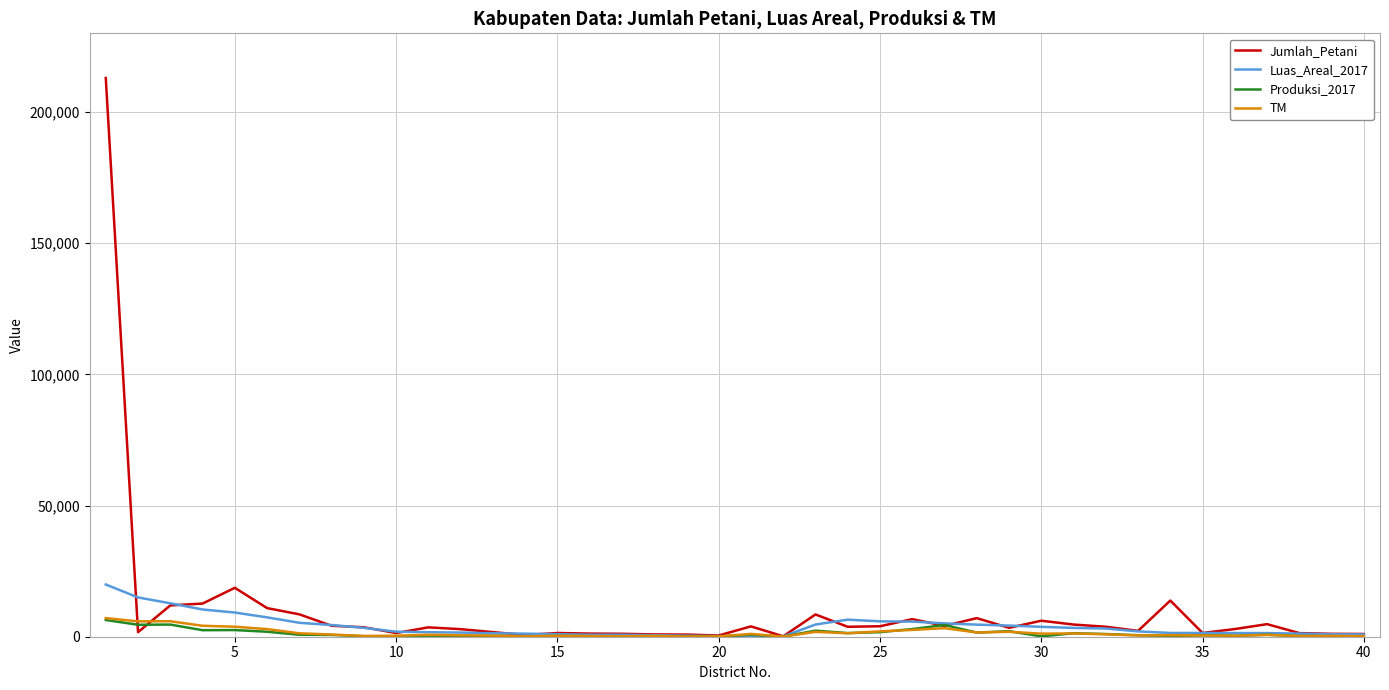

What is the maximum value shown in the chart?

213000